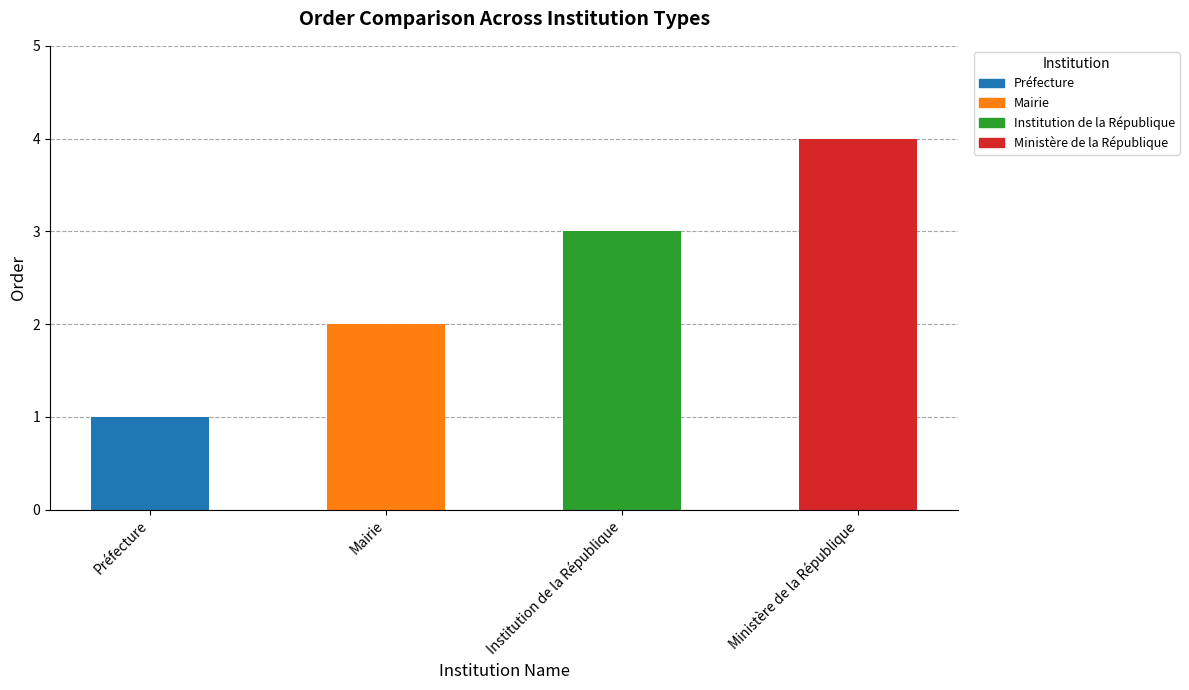

How many values are below 3?

2